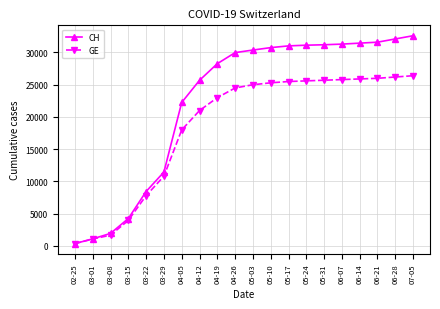

Count the number of categories in the chart.

20